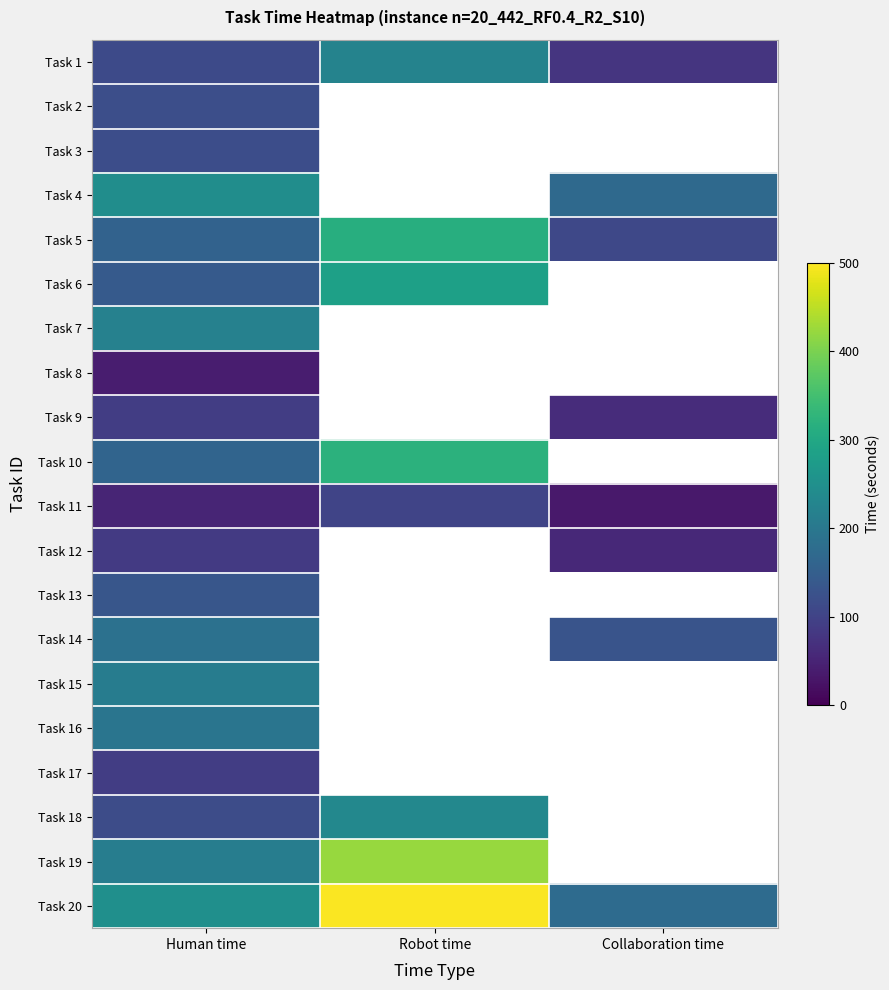

What is the difference between the maximum and minimum values in the Task 4 series?

74.0